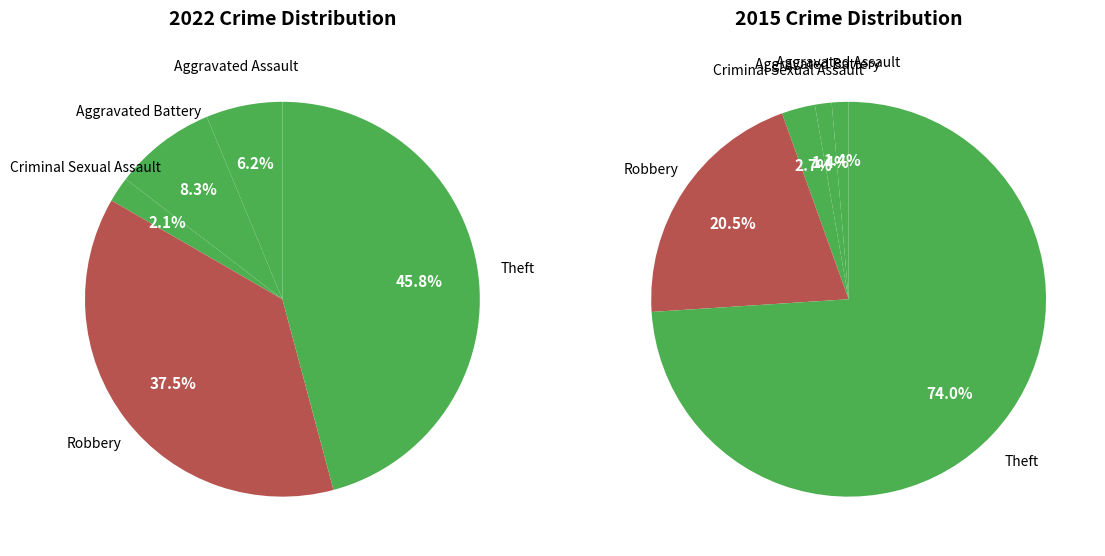

The 2 slice represents 2% of the pie. True or false?

True